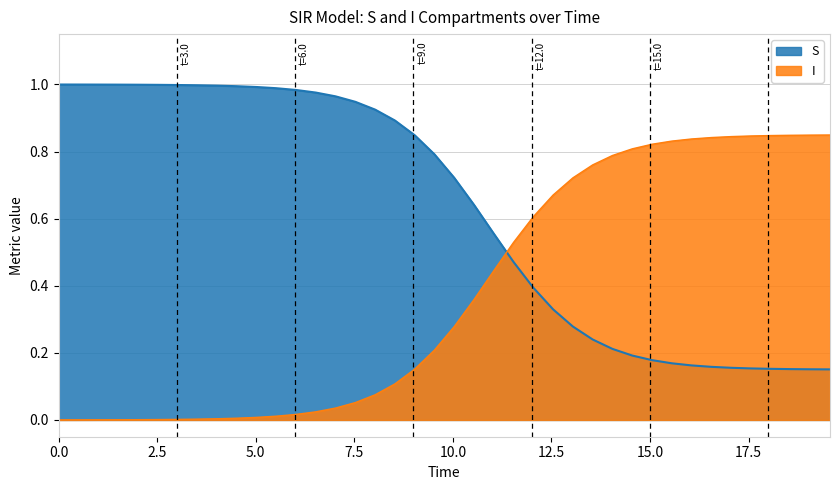

Which series has the largest total across all categories?

S